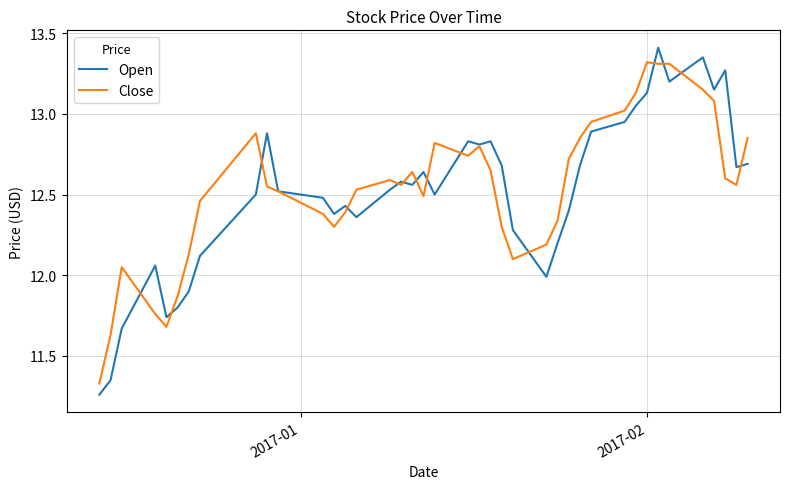

How many values in the Open series are below 12?

7